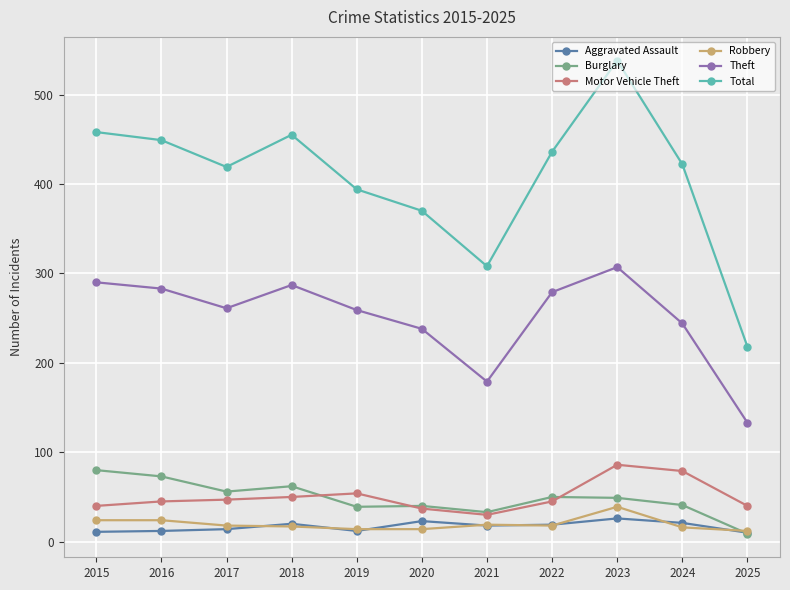

True or false: Burglary has a value of 29 at 2017.

False